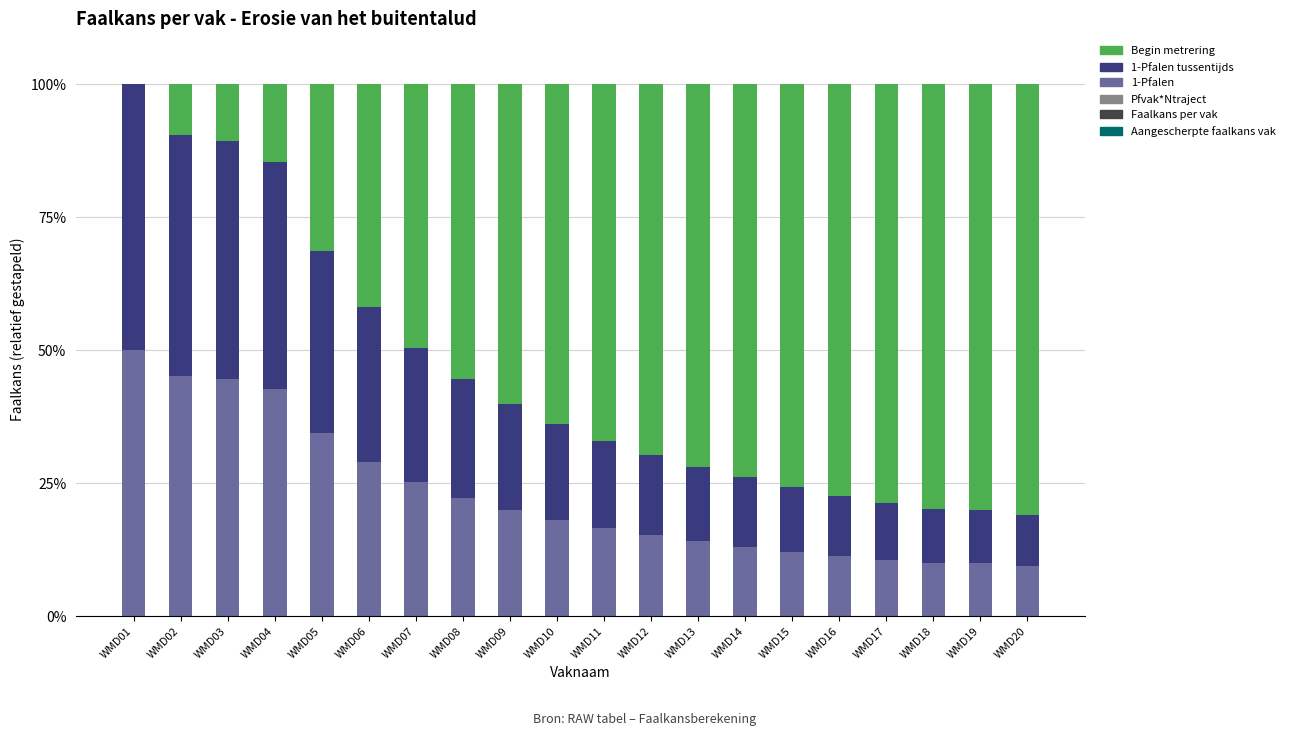

Does the chart contain stacked bars?

Yes